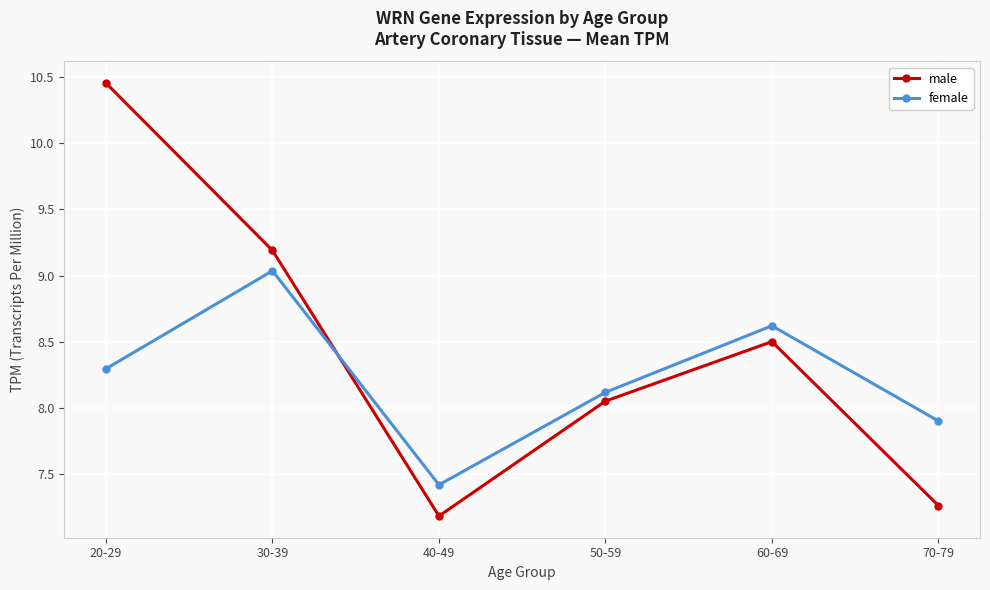

What is the minimum value shown in the chart?

7.2